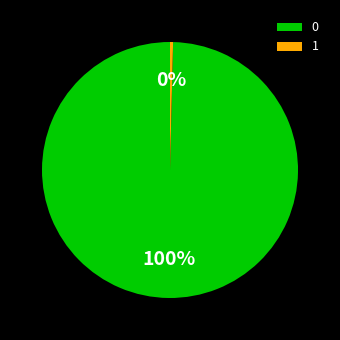

Does 1 account for over 50% of the chart?

No